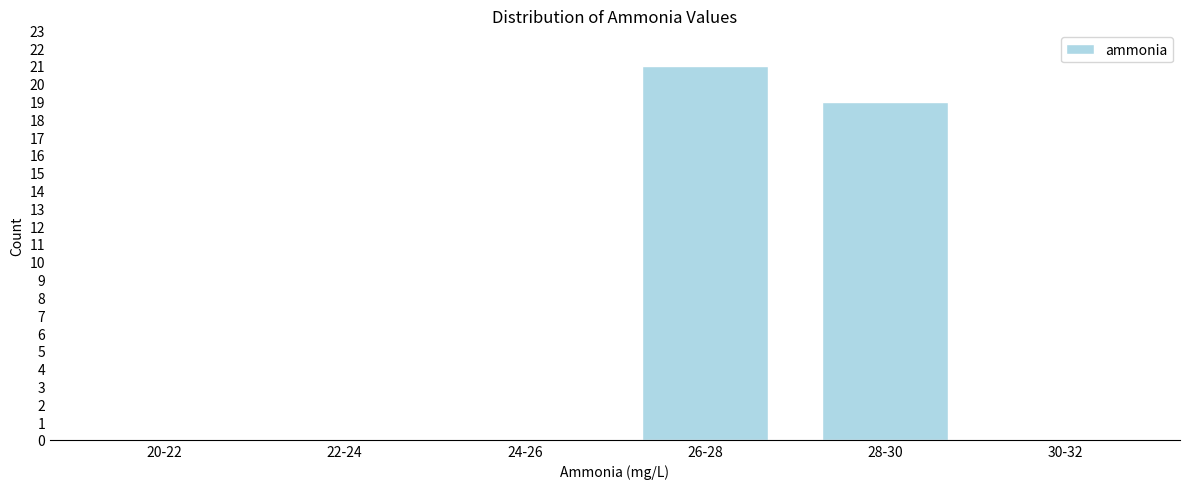

Reading left to right, list all the values displayed in this chart.

20-22=0	22-24=0	24-26=0	26-28=21	28-30=19	30-32=0